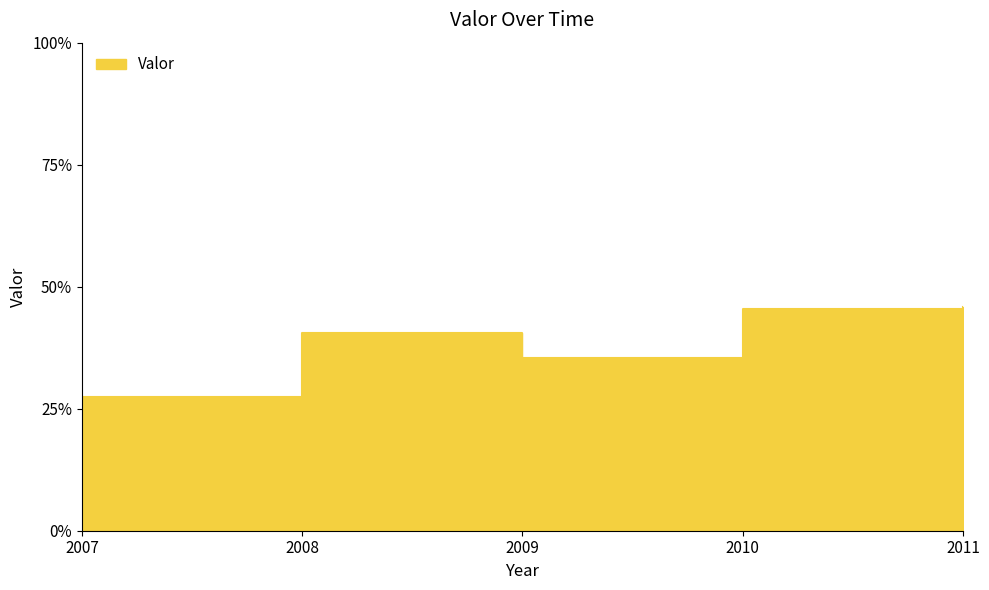

Rank the categories by value from lowest to highest.

2007, 2009, 2008, 2010, 2011